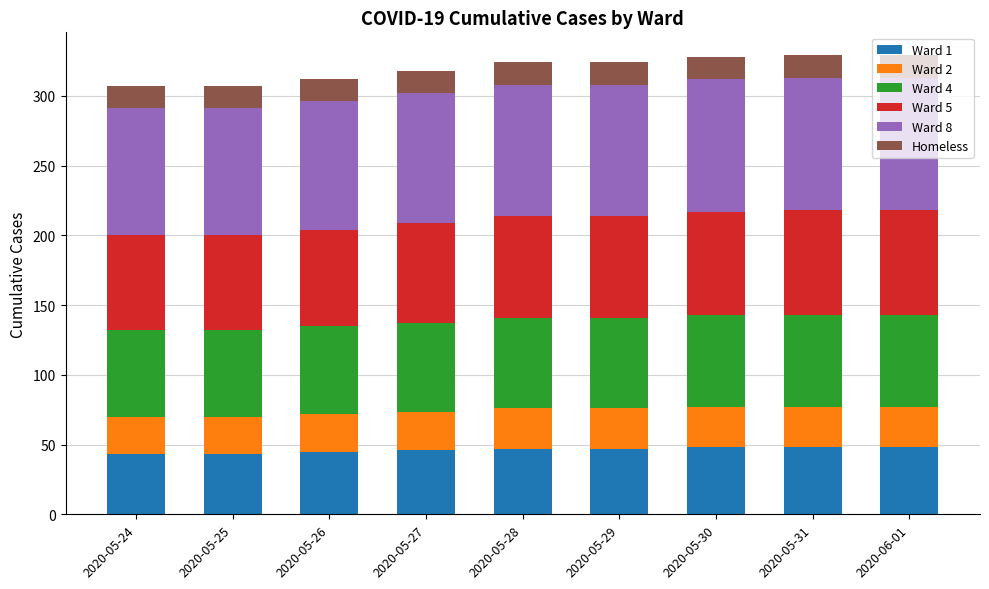

What is the total value across all series at 2020-05-29?

324